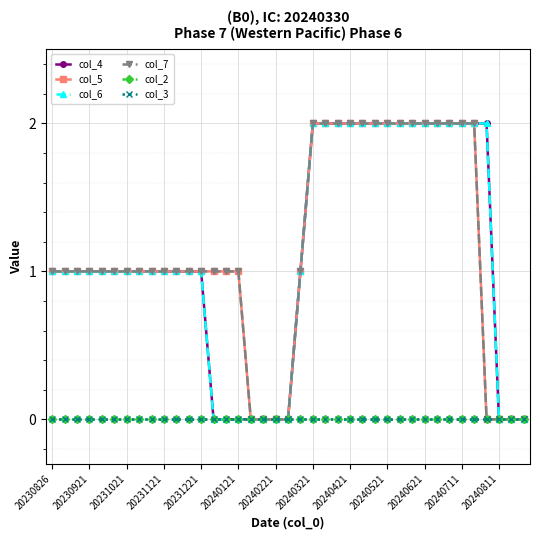

Does the chart have visible grid lines?

Yes